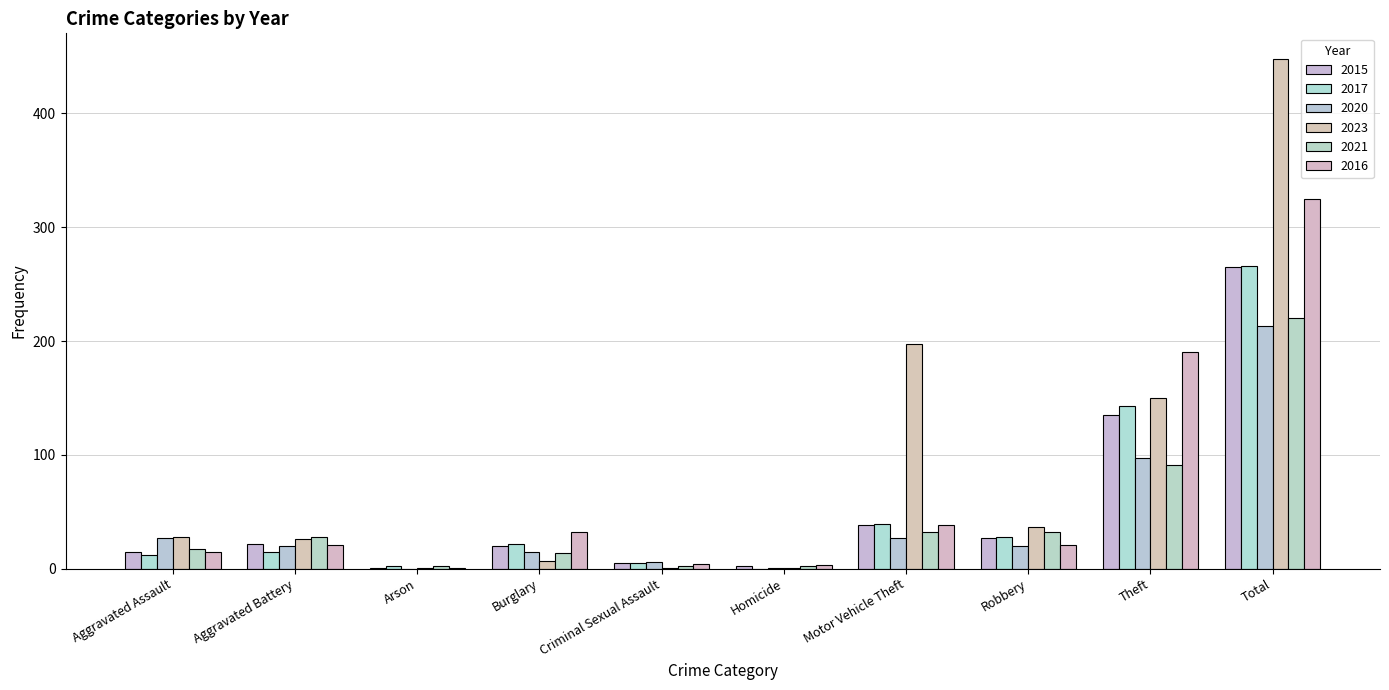

Rank the categories by 2023 value from lowest to highest.

Arson, Criminal Sexual Assault, Homicide, Burglary, Aggravated Battery, Aggravated Assault, Robbery, Theft, Motor Vehicle Theft, Total